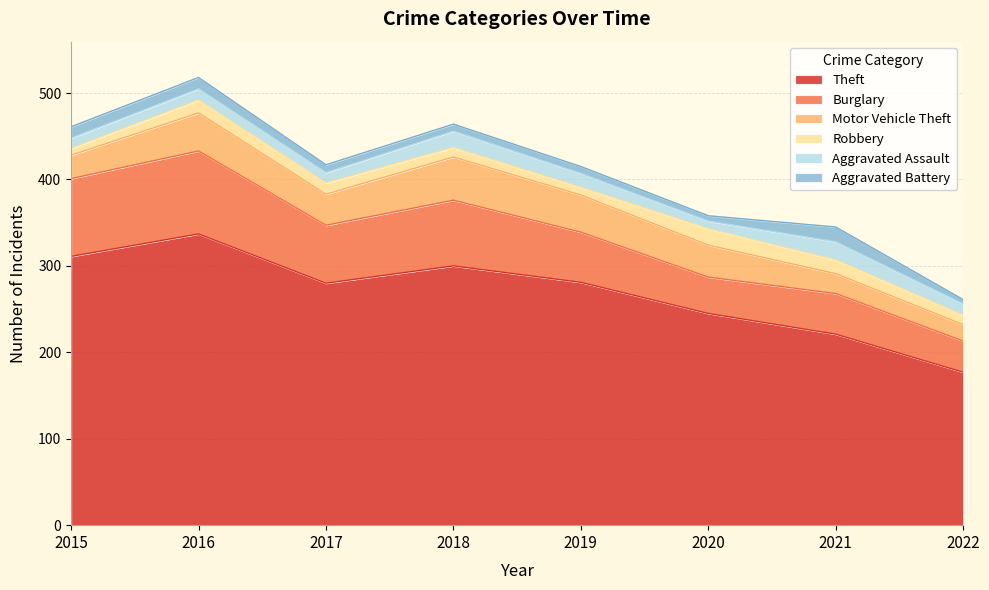

Is the value of Aggravated Battery at 2016 greater than the value of Robbery at 2015?

Yes